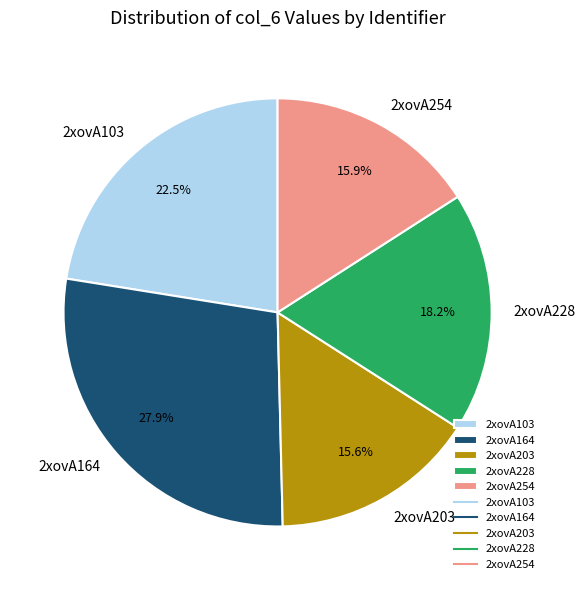

To the nearest percent, what is the difference between the largest and smallest slice percentages?

12%